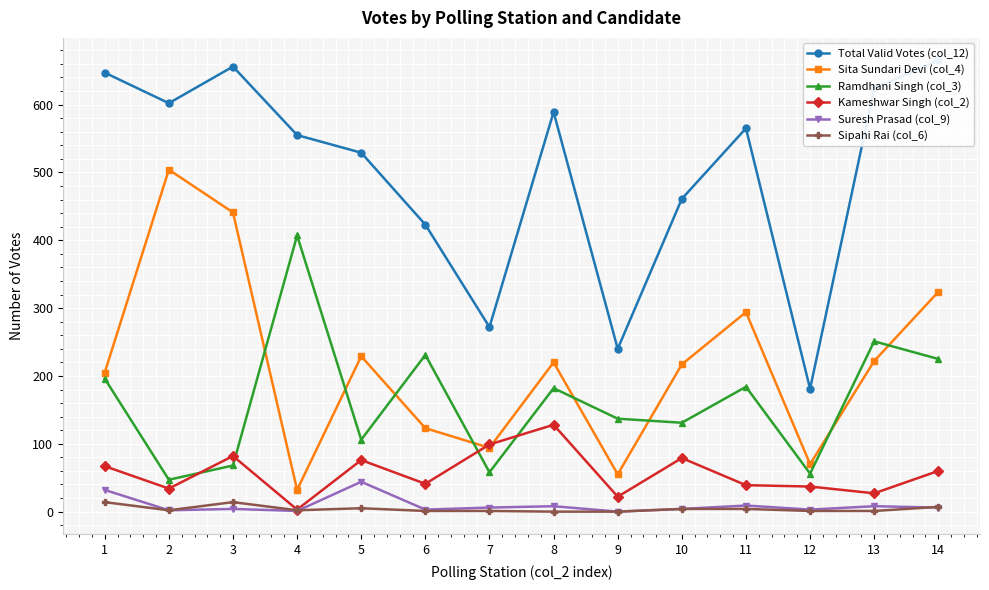

Reading left to right, extract all data points from this chart.

Total Valid Votes (col_12): 647	602	656	555	529	423	272	589	240	461	565	181	624	665
Sita Sundari Devi (col_4): 205	504	441	32	229	123	94	220	55	217	294	70	222	324
Ramdhani Singh (col_3): 196	47	68	407	106	231	58	182	137	131	184	56	251	225
Kameshwar Singh (col_2): 67	34	82	3	76	41	99	128	22	79	39	37	27	60
Suresh Prasad (col_9): 32	2	4	1	44	3	6	8	0	4	9	3	8	6
Sipahi Rai (col_6): 14	2	14	2	5	1	1	0	0	4	4	1	1	7